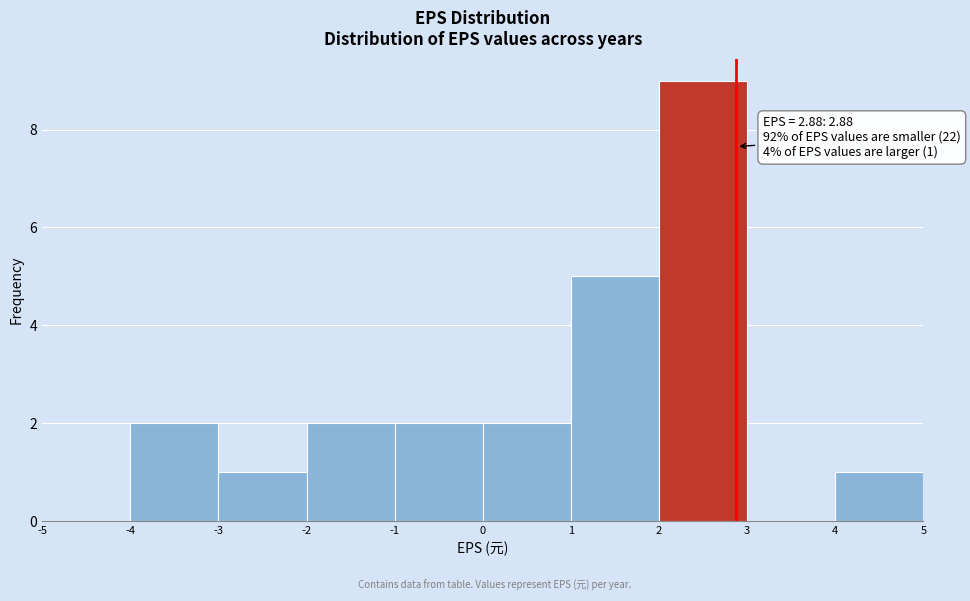

Over which range of the x-axis is the bar tallest?

2 to 3